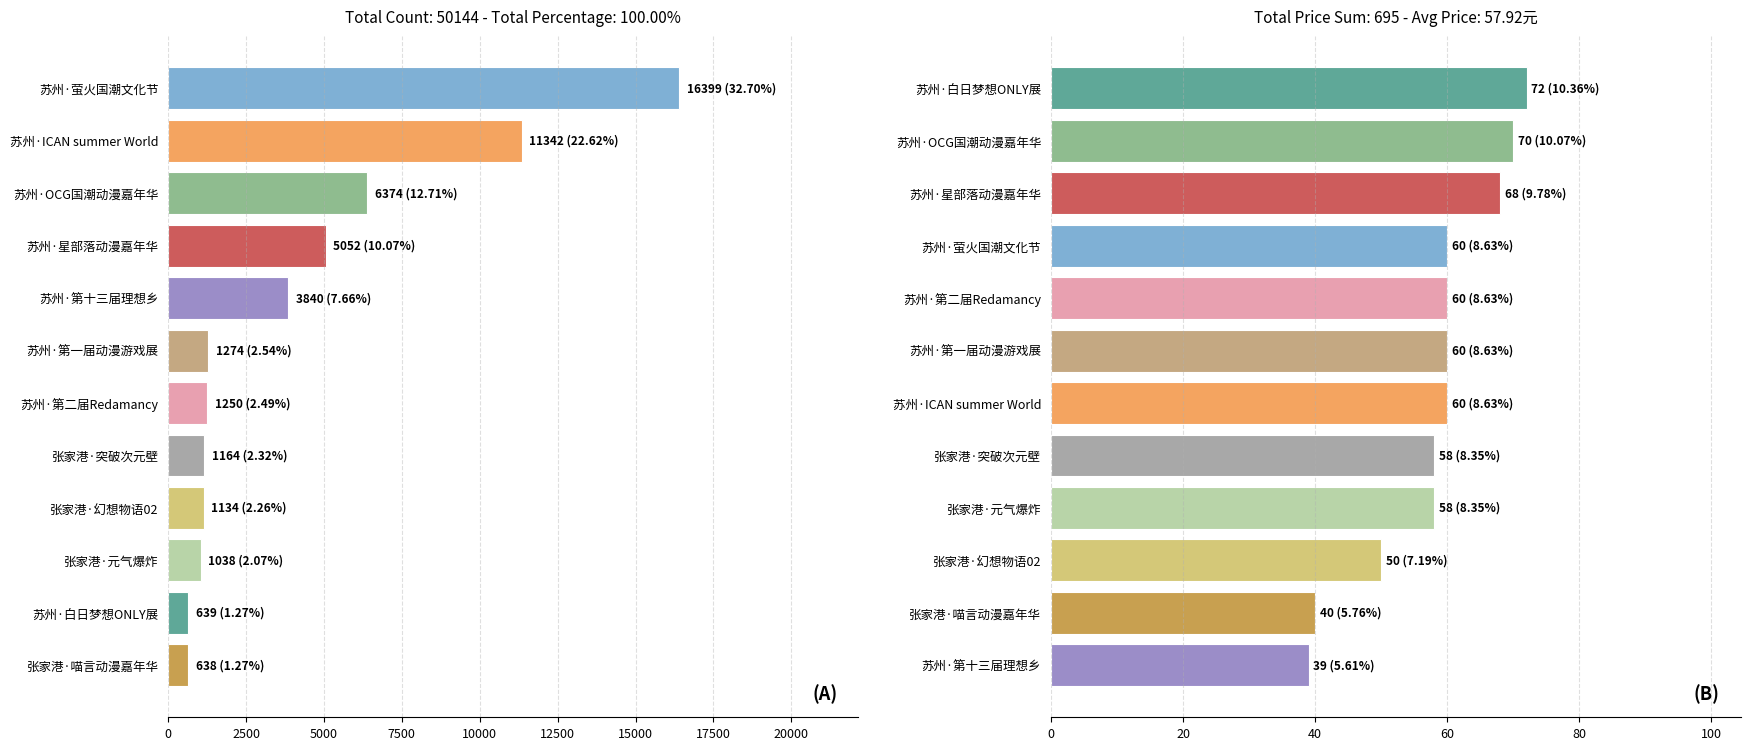

How many groups of bars are there?

12